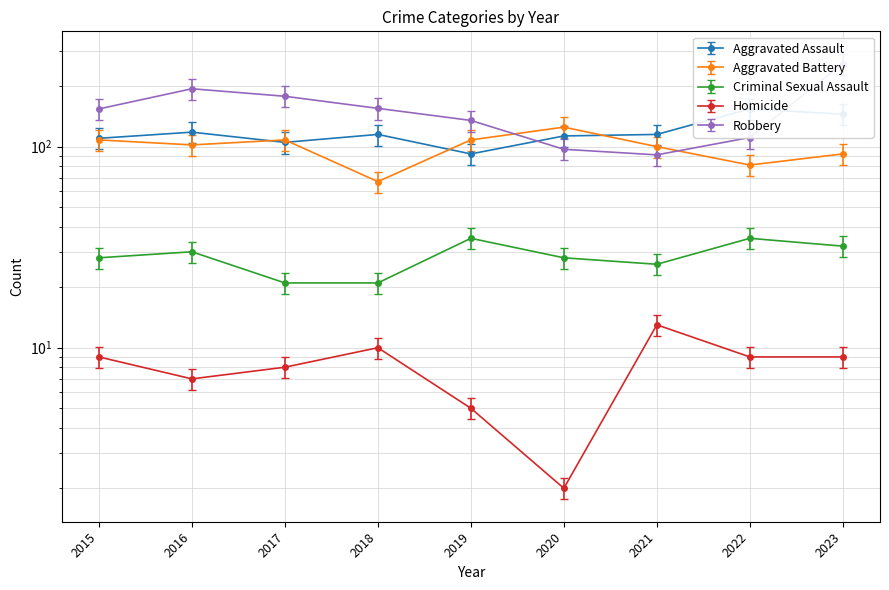

Count the number of data series in this chart.

5